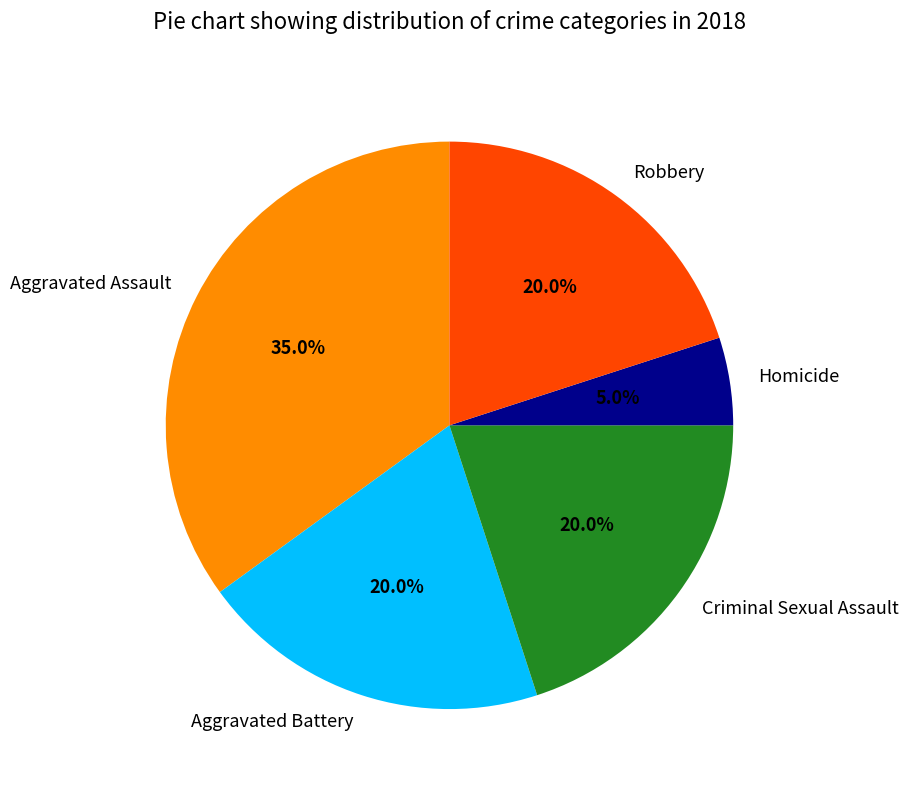

Count the number of slices in the pie.

5